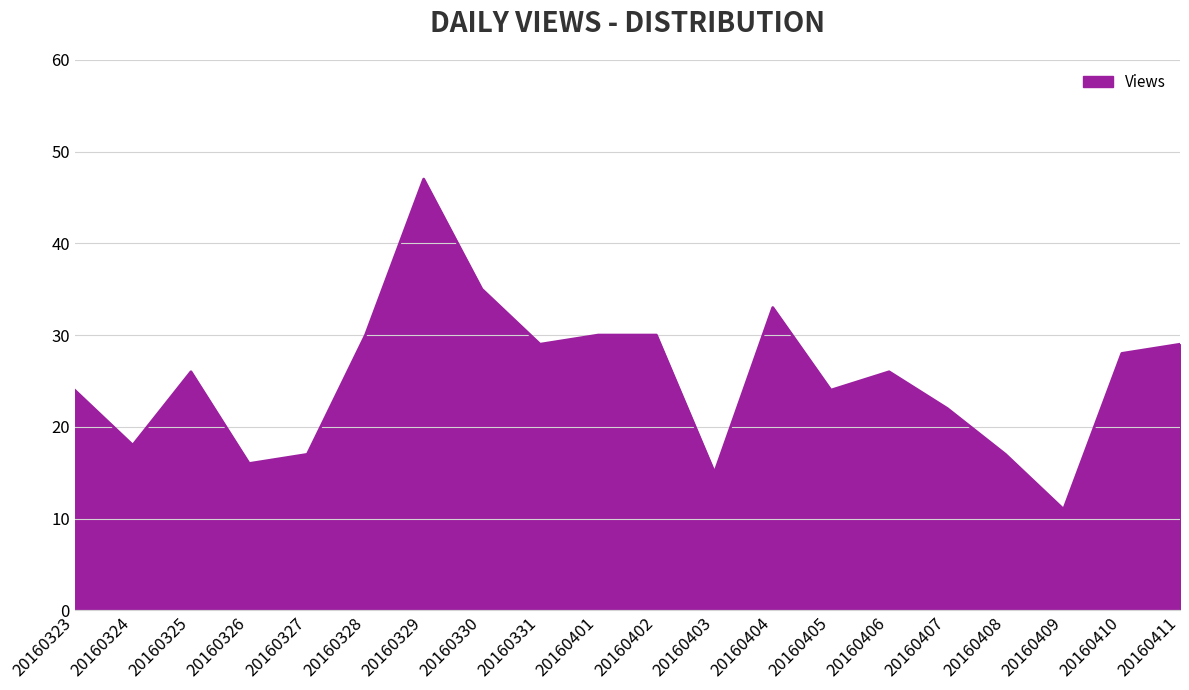

How many categories are shown in the chart?

20